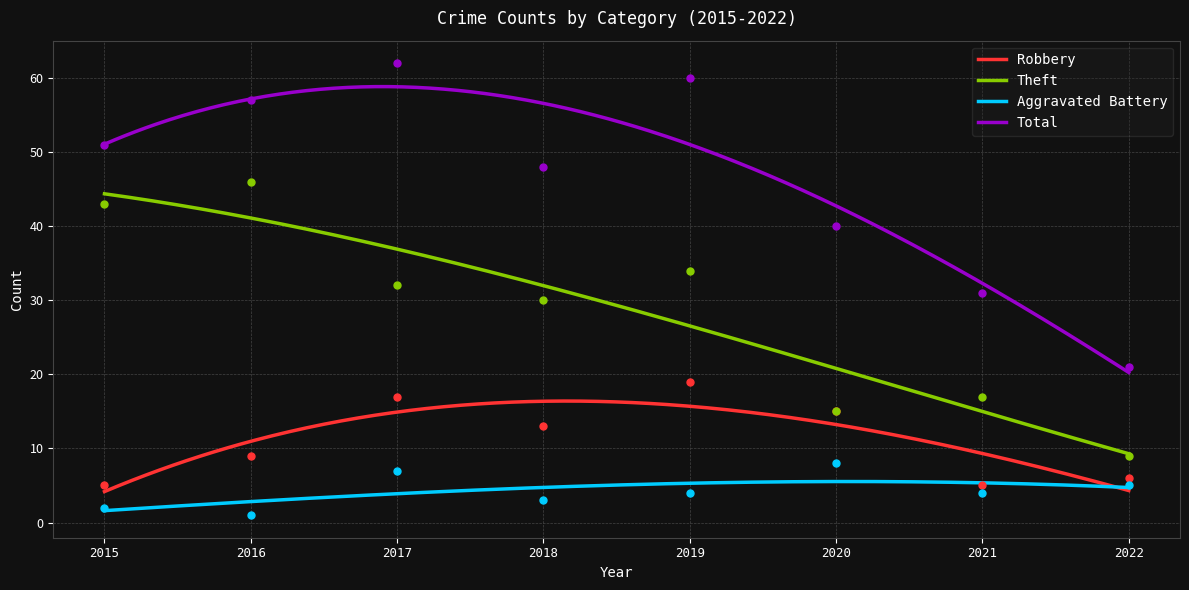

Which series contains the lowest Y value?

Aggravated Battery